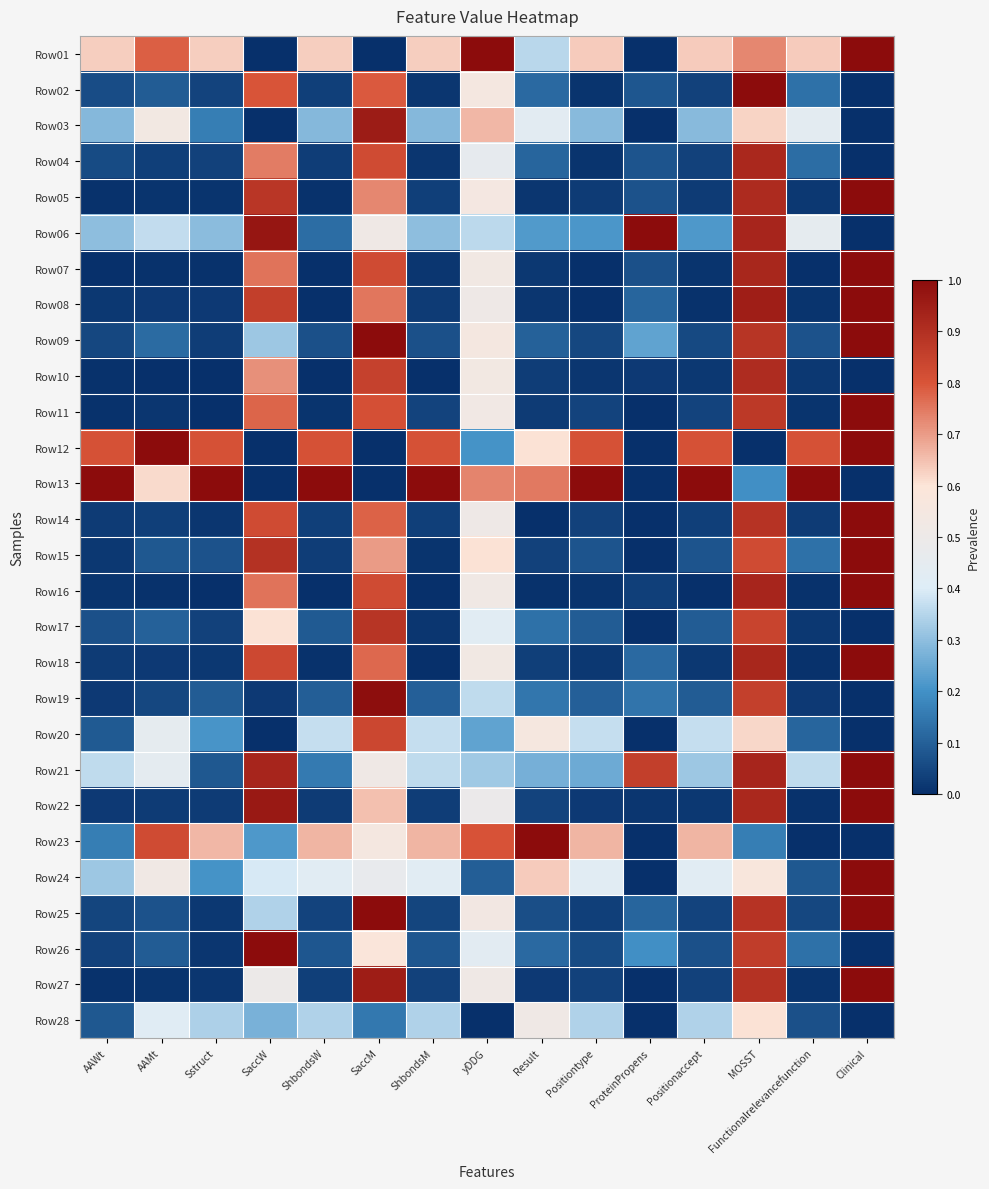

Between ShbondsW and Functionalrelevancefunction, which is larger?

Functionalrelevancefunction